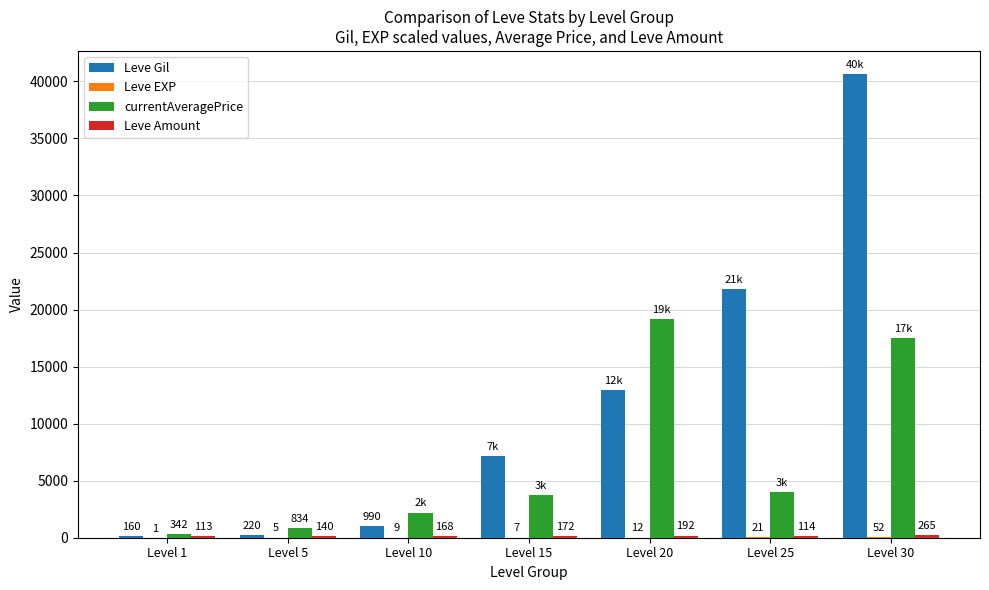

What is the approximate value of Leve Gil at Level 5?

220